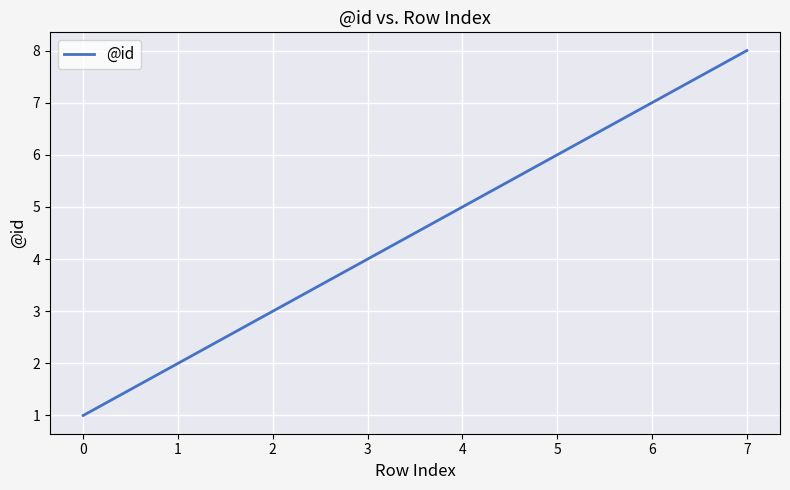

Which category has the highest value across all series?

7